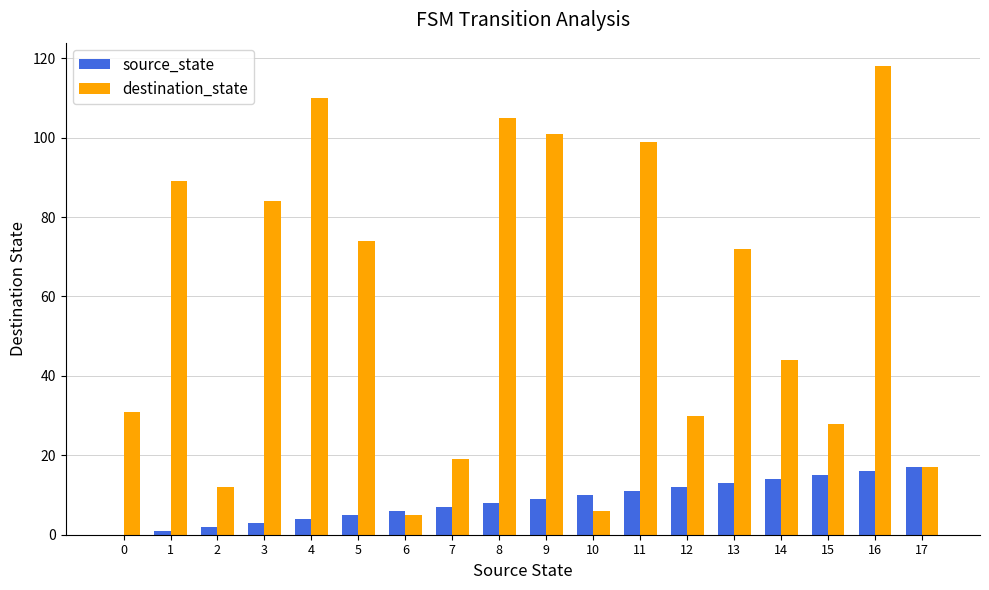

Which series has the largest total across all categories?

destination_state